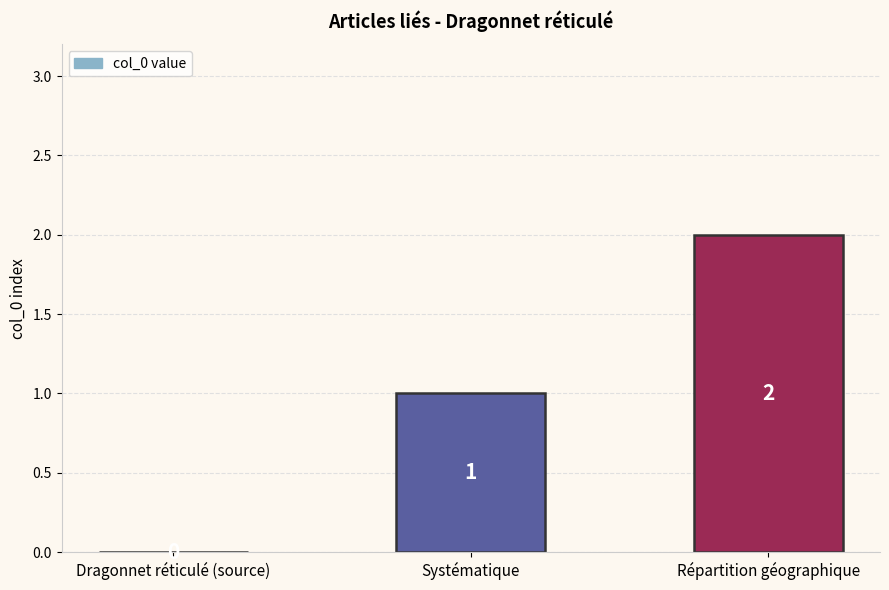

Reading left to right, extract all data points from this chart.

0	1	2